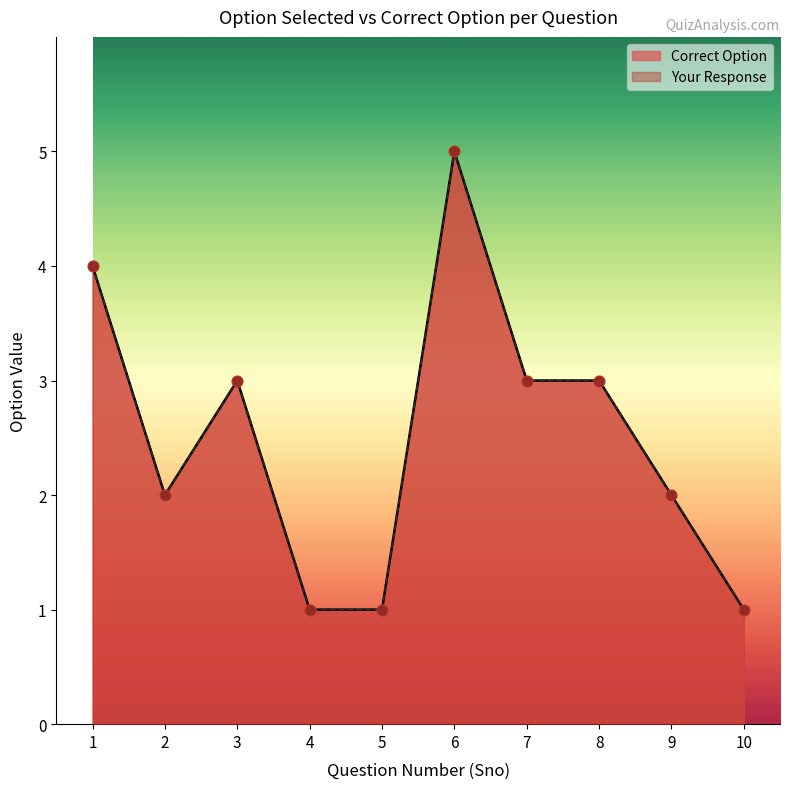

What are all the series names shown in the legend?

Correct Option, Your Response